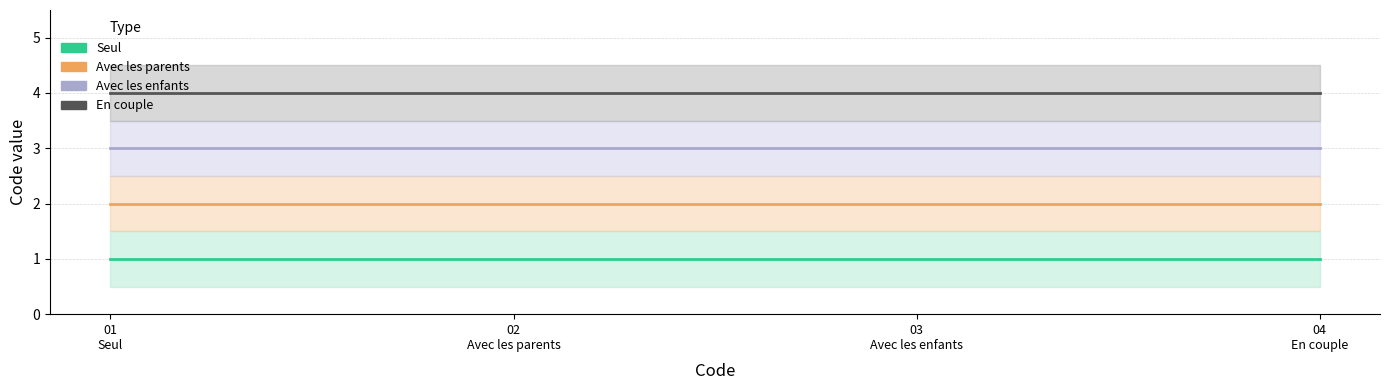

True or false: En couple and Avec les parents cross at least once.

False